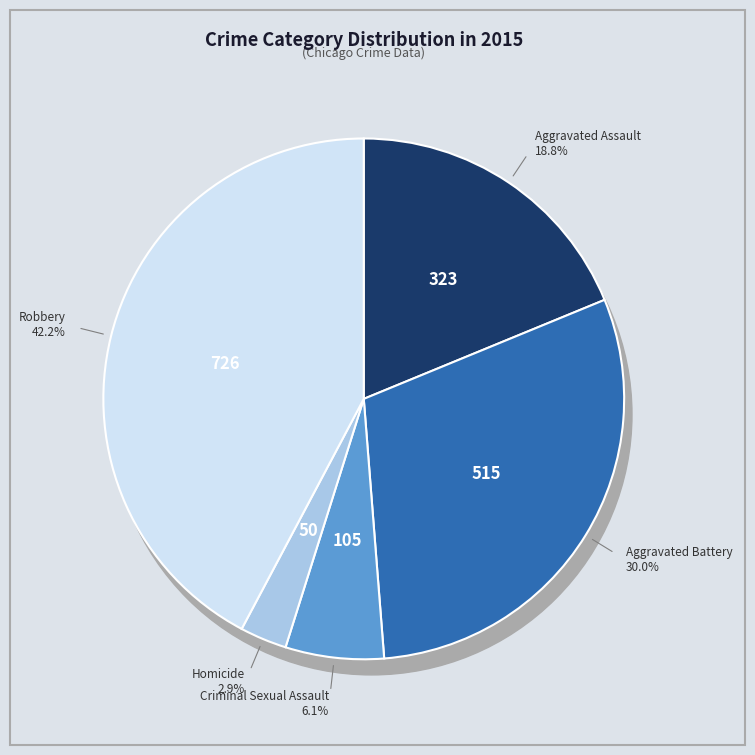

Is it true that Robbery is 42% of the pie?

True